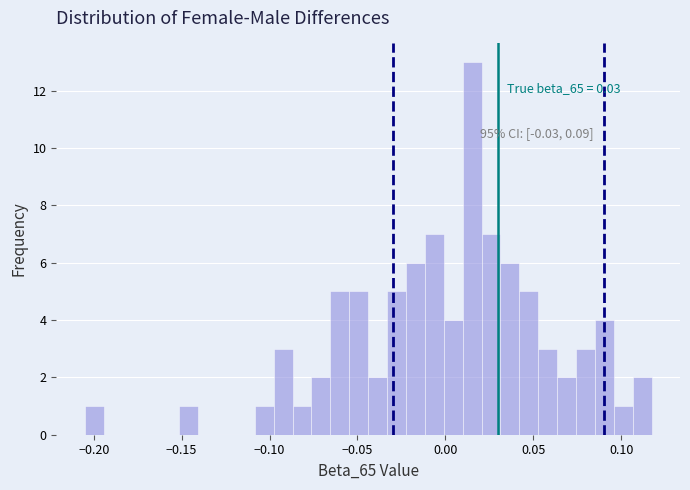

Read against the x-axis, roughly where is the centre of the tallest bar?

0.015